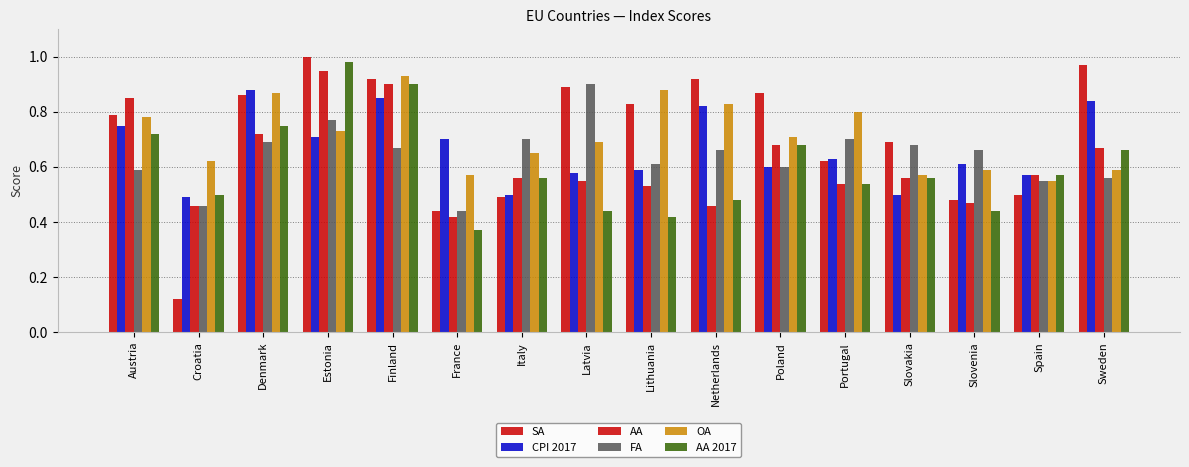

What is the value of the FA bar at the 13th from the left?

0.7